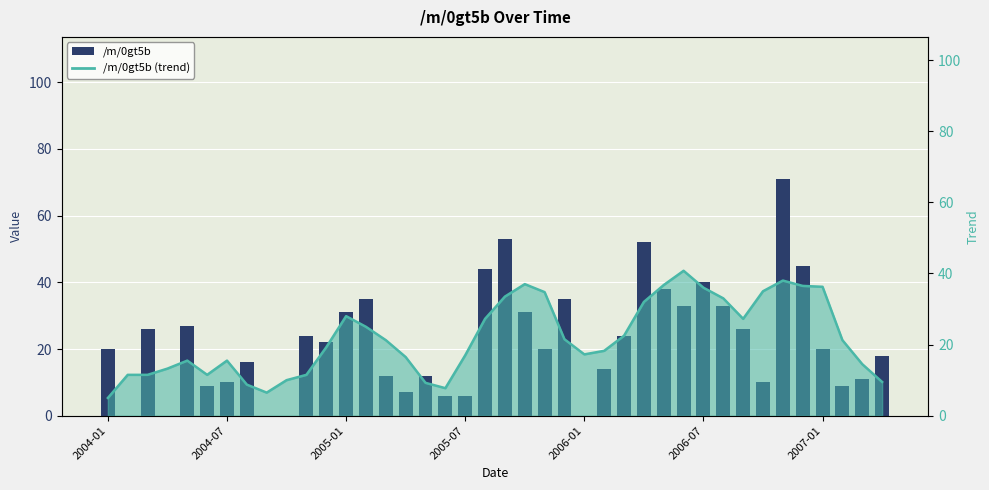

How many data points does each series have?

40